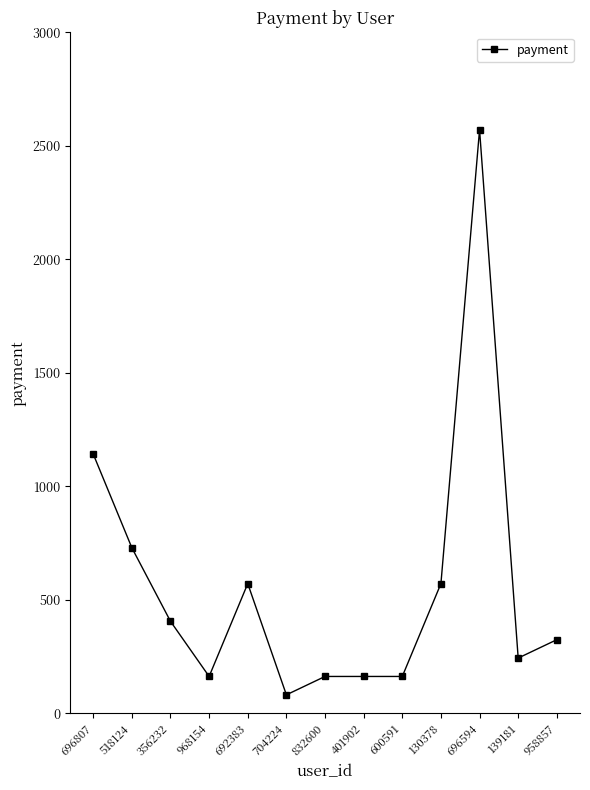

What is the change in value from 696594 to 139181?

-2328